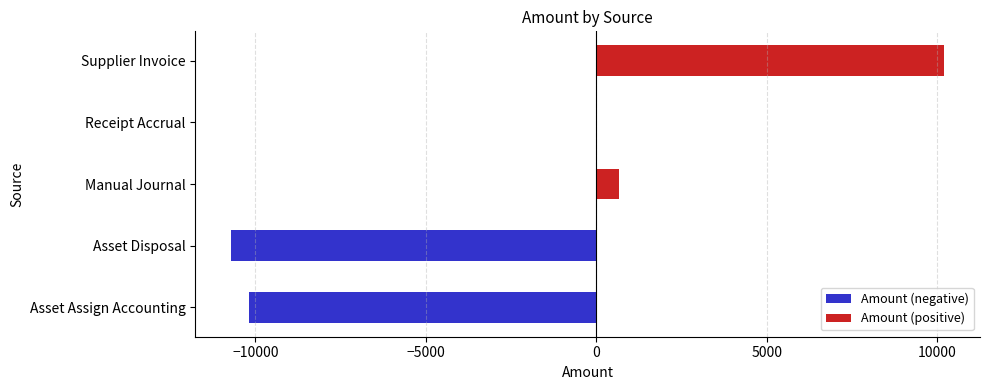

The value at Asset Disposal is -10720.6. True or false?

True